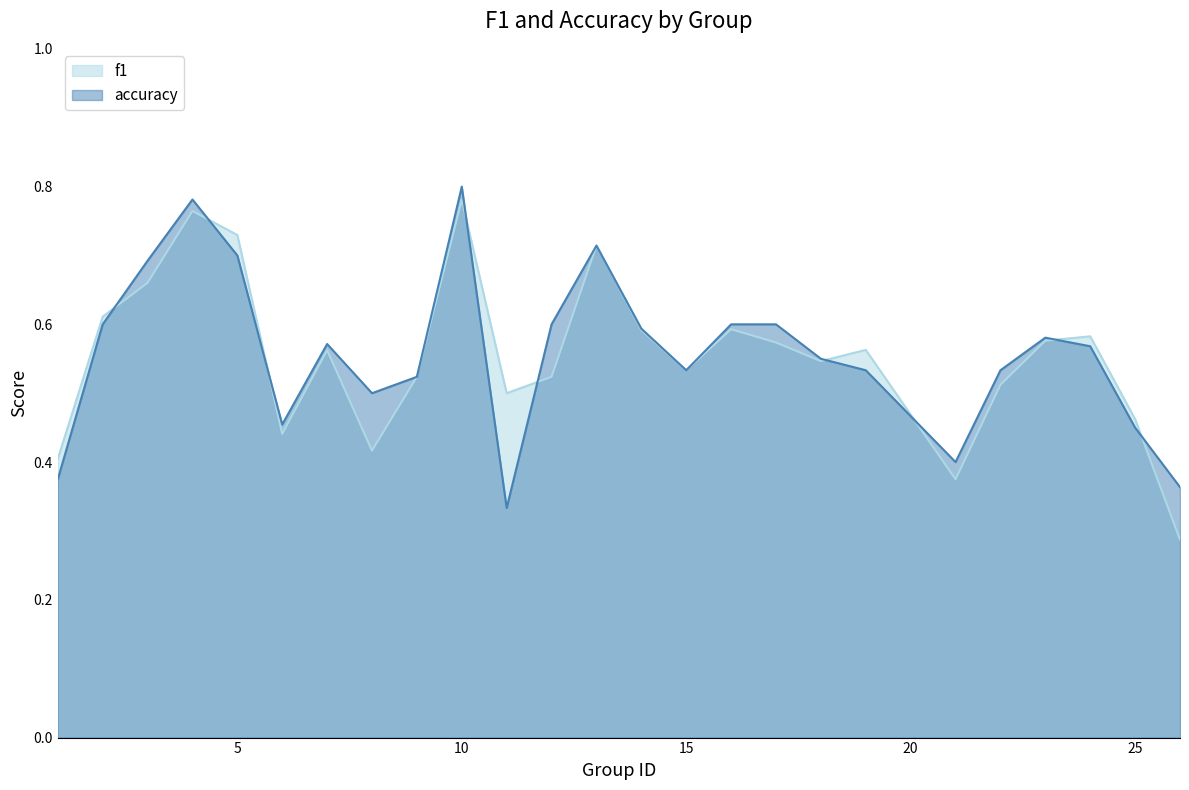

True or false: accuracy has more than 2 interior local peaks.

True